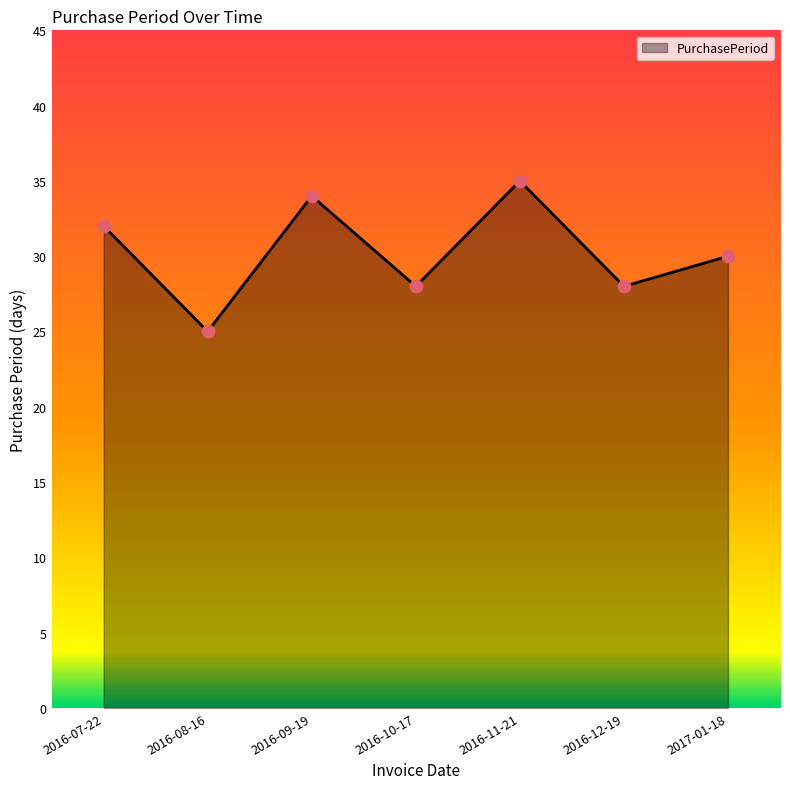

Approximately how many times larger is the value at 2016-08-16 compared to 2016-11-21?

0.7